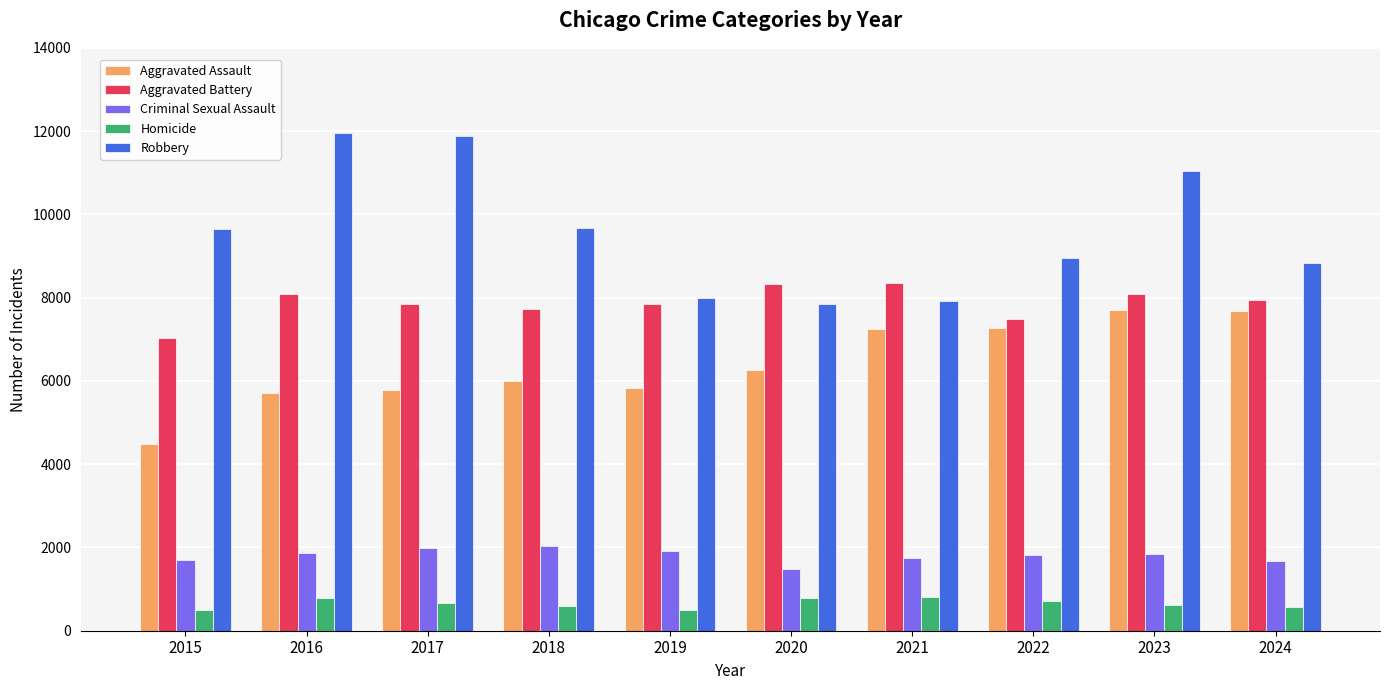

Rank the series by their maximum value, from lowest to highest.

Homicide, Criminal Sexual Assault, Aggravated Assault, Aggravated Battery, Robbery